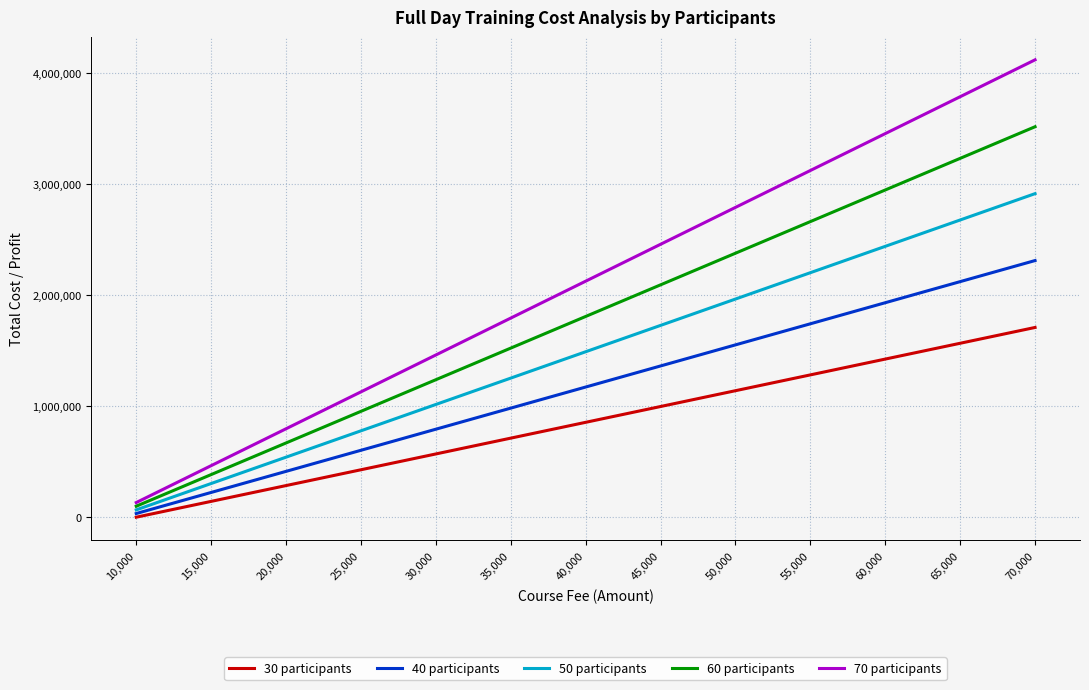

Which series has the widest spread of values?

70 participants